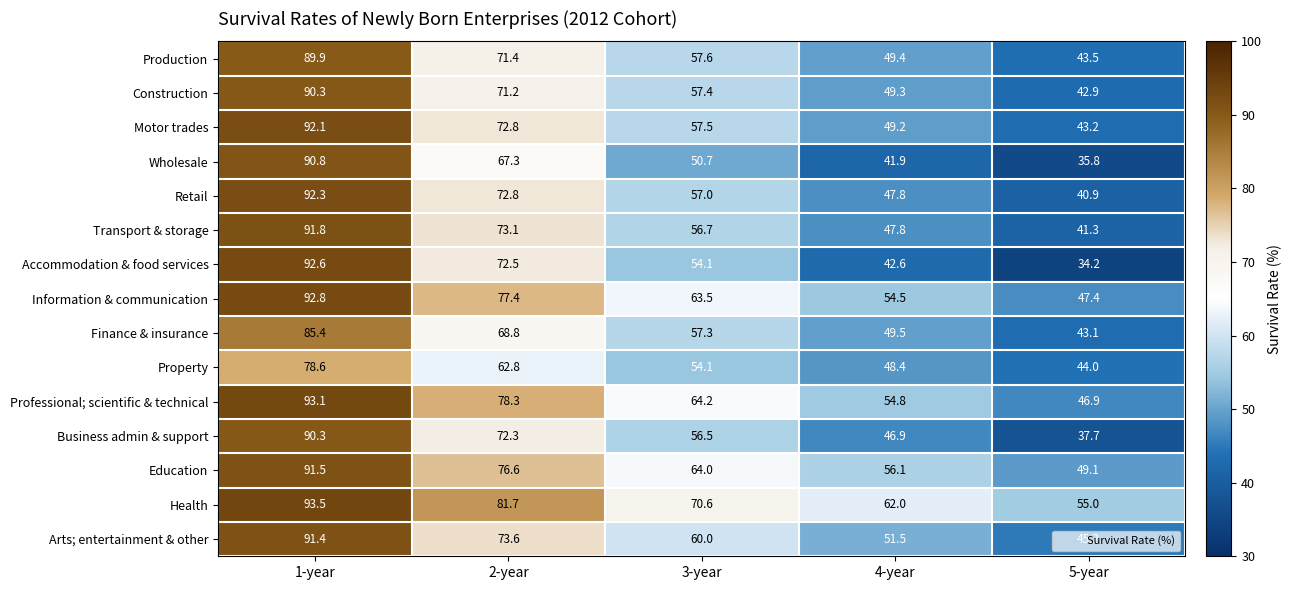

What is the highest value of the Education series?

91.5